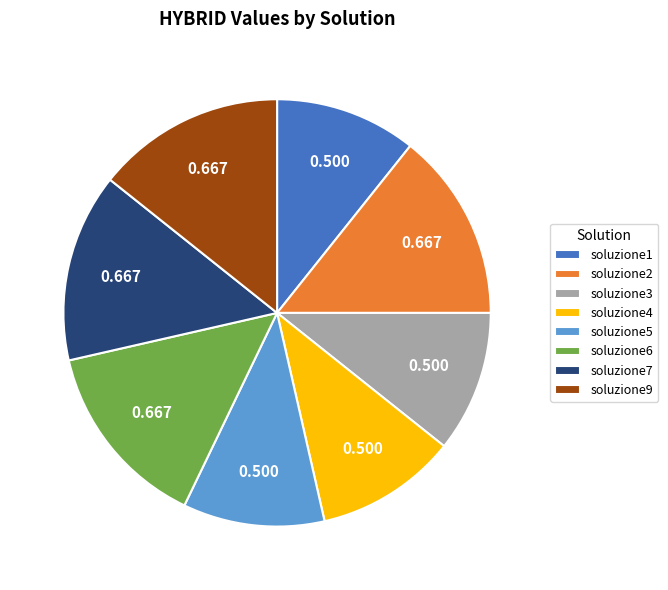

Is the sum of soluzione4 and soluzione6 greater than half?

No